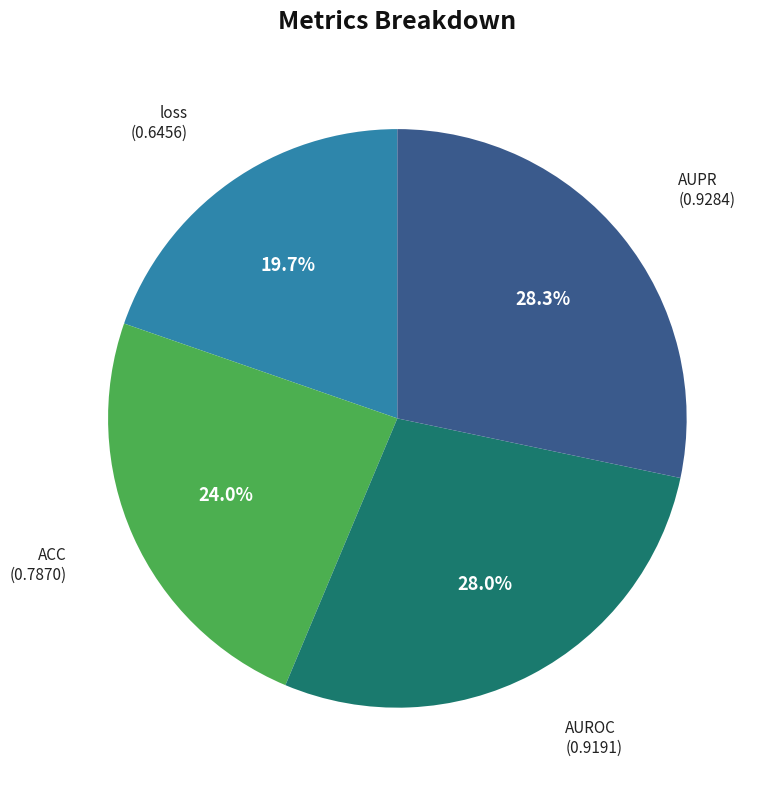

Is there any slice that represents more than half of the pie?

No